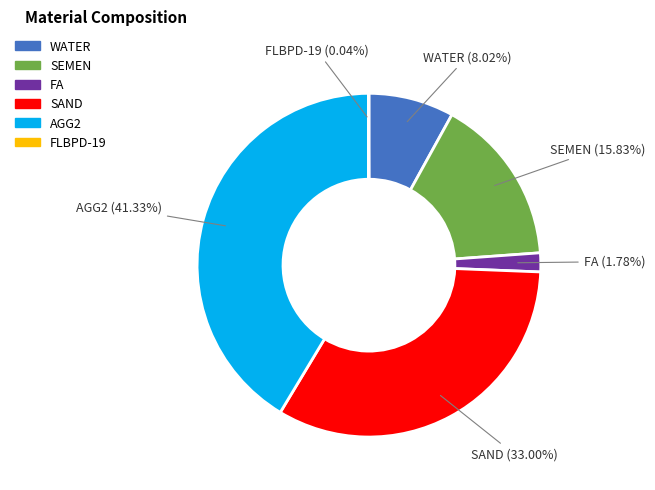

Does any single category account for the majority?

No